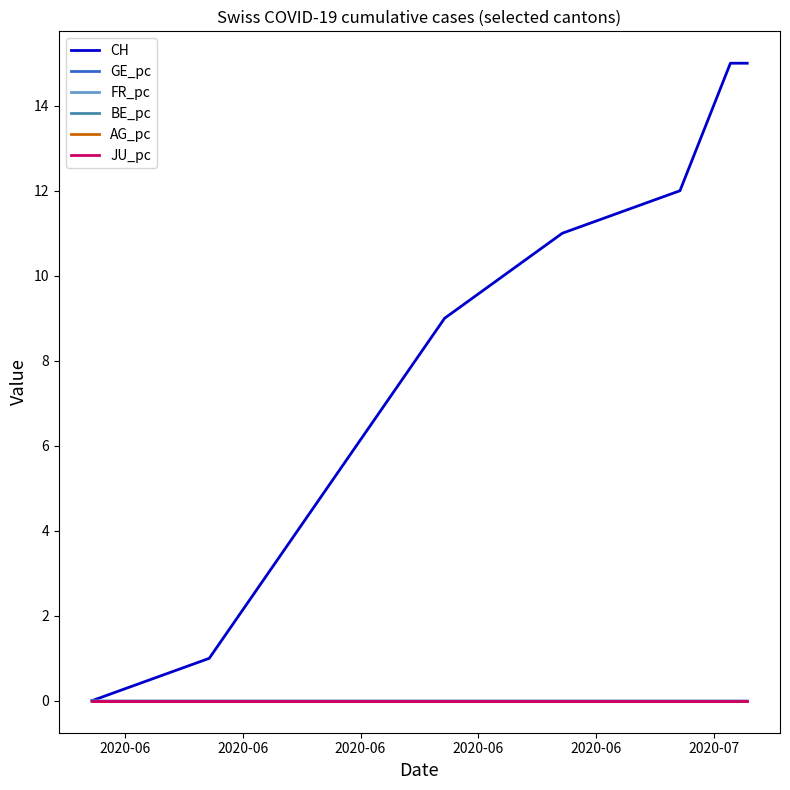

How many lines are shown in the chart?

6